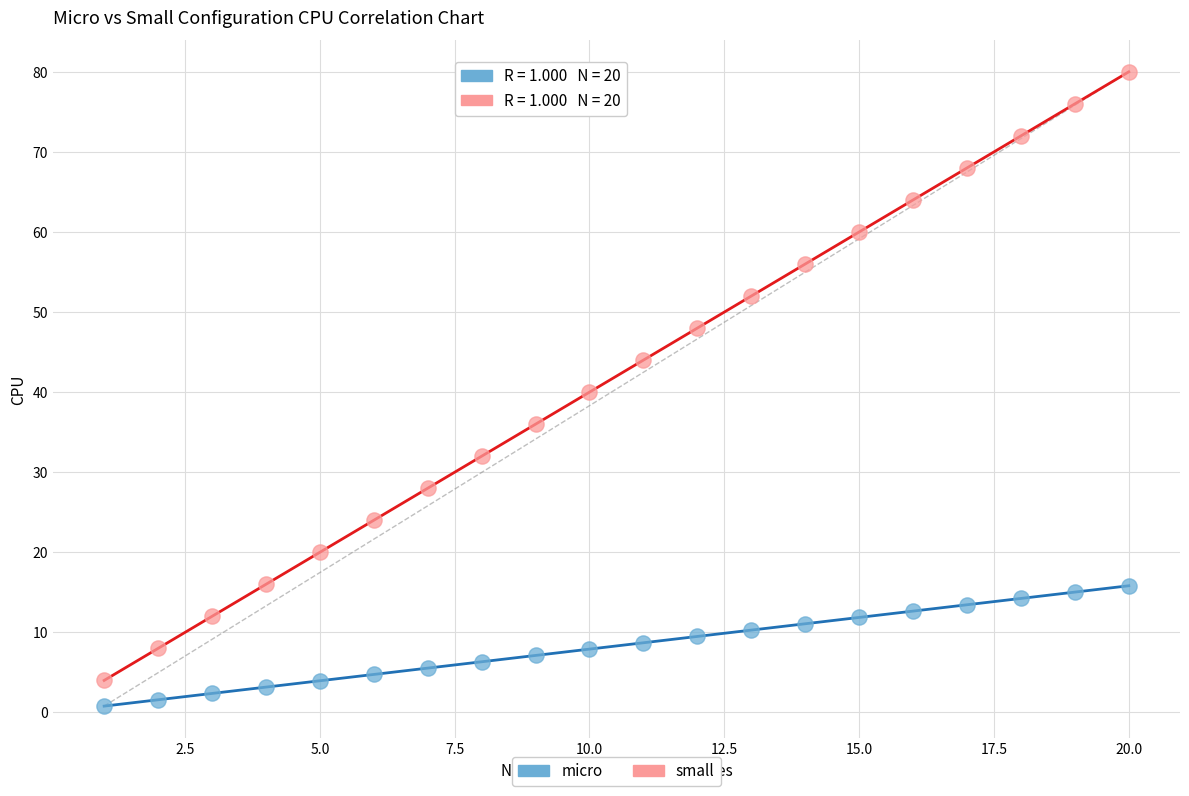

Which series reaches the maximum Y coordinate?

small